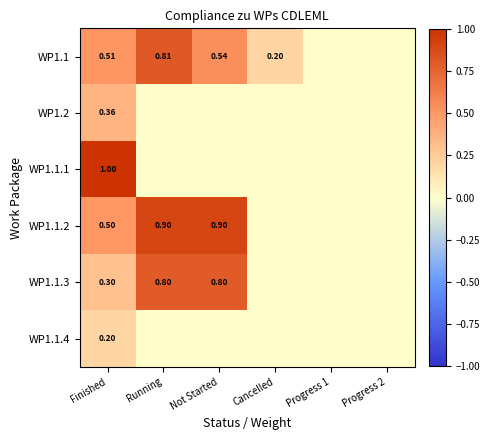

What is the difference between the highest and lowest values at Cancelled?

0.2